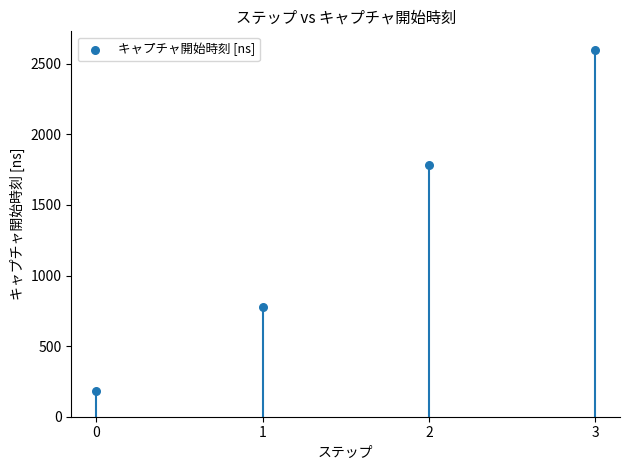

What Y value in the scatter plot is closest to 1390?

1780